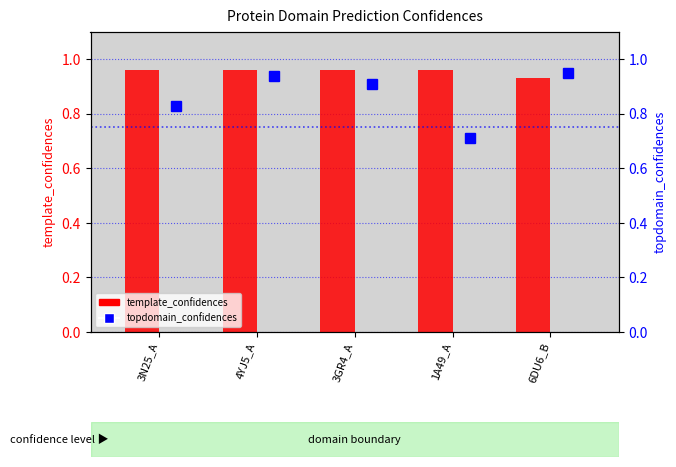

Reading left to right, transcribe all the data shown in this chart.

template_confidences: 1.0	1.0	1.0	1.0	0.9
topdomain_confidences: 0.8	0.9	0.9	0.7	0.9